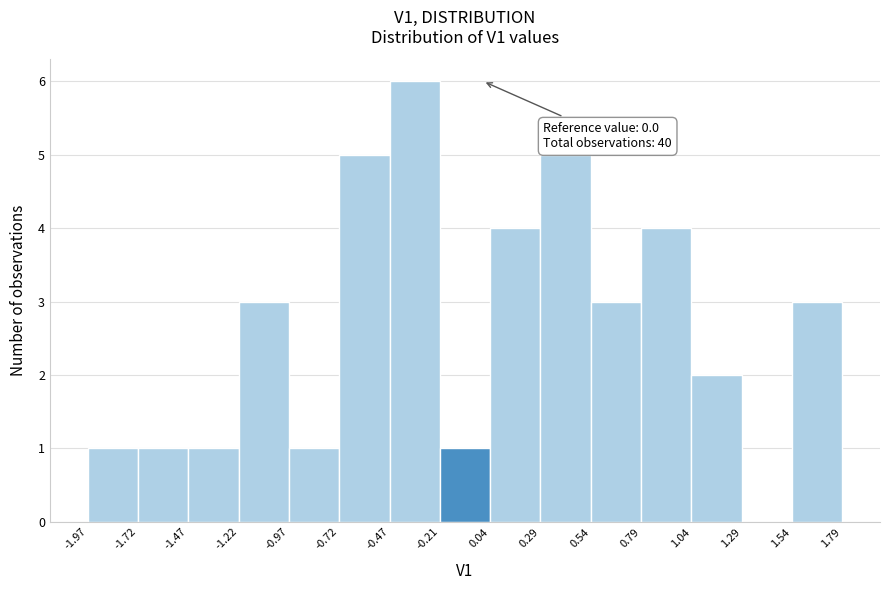

Over which range of the x-axis is the bar tallest?

-0.47 to -0.21